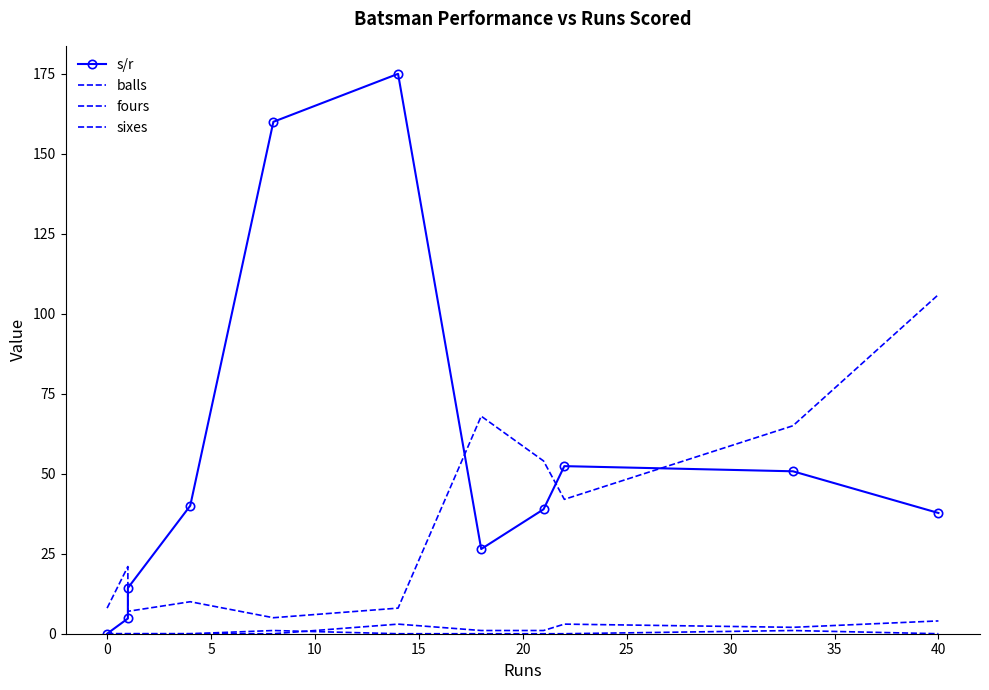

True or false: s/r and fours cross at least once.

False